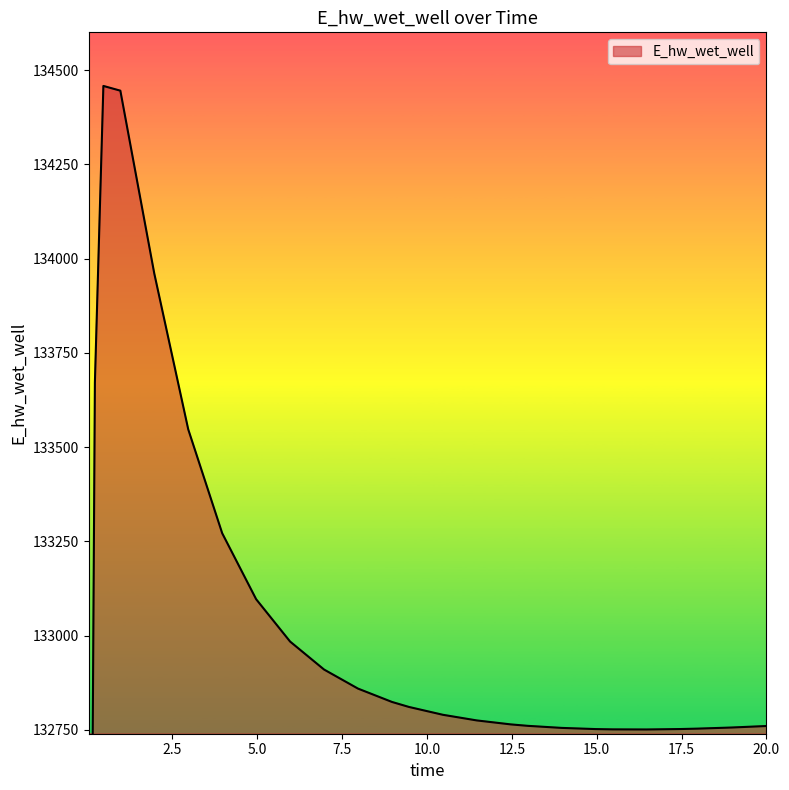

Reading right to left, extract all data points from this chart.

132760.4	132760.3	132756.4	132753.5	132752.4	132751.3	132751.5	132752.3	132755.4	132760.9	132764.7	132775.2	132790.2	132811.0	132824.3	132859.7	132910.2	132984.4	133096.7	133271.7	133547.1	133960.2	134445.3	134457.8	133671.2	131850.7	129007.1